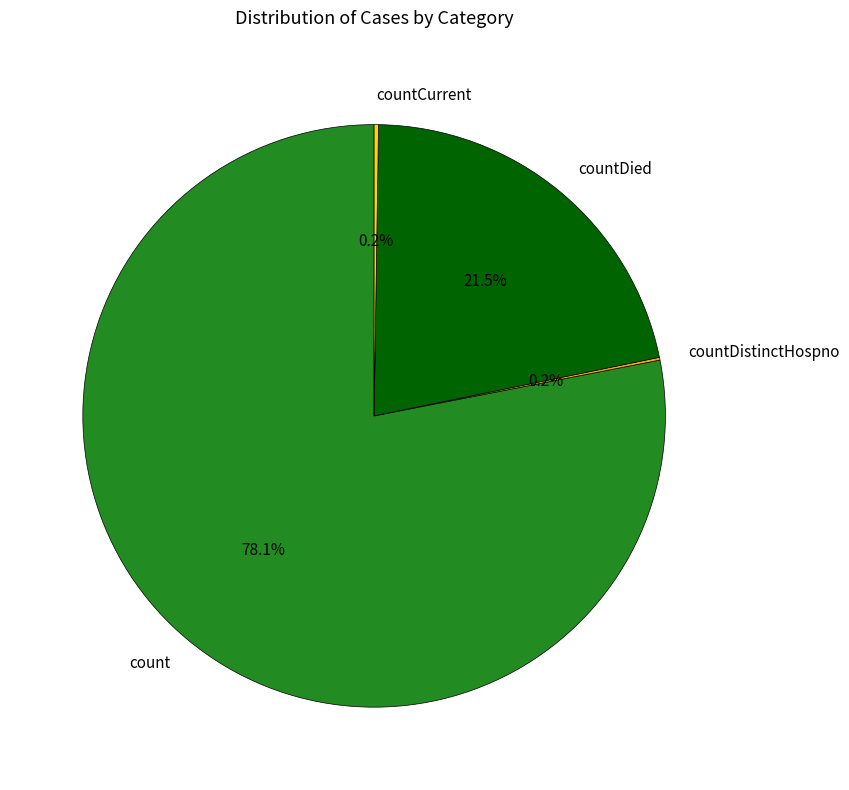

To the nearest percent, what is the average slice percentage?

25%